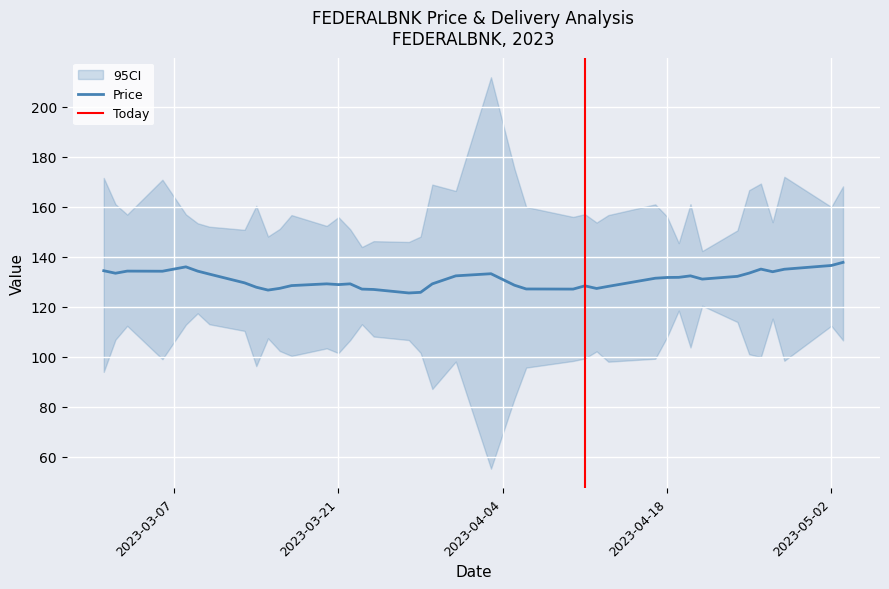

What is the maximum value for Price?

137.7